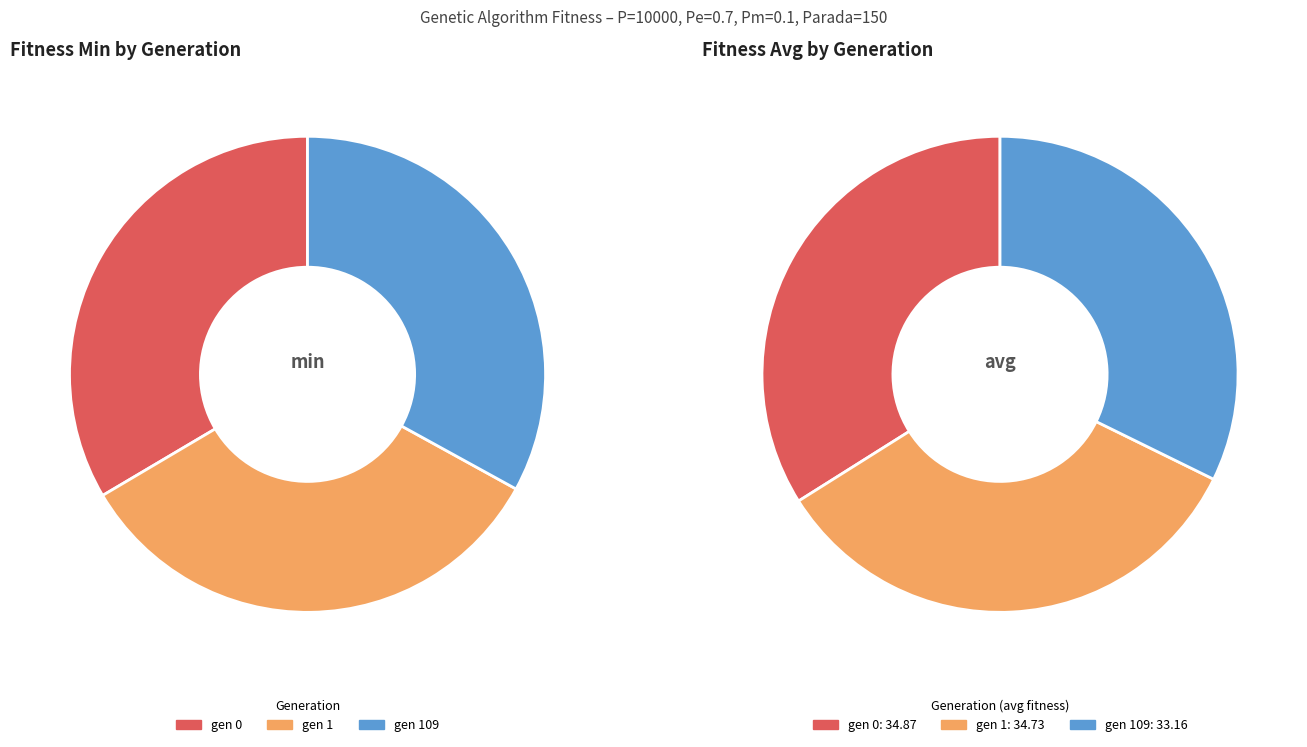

Between gen 0 and gen 109, which series saw the biggest shift?

avg